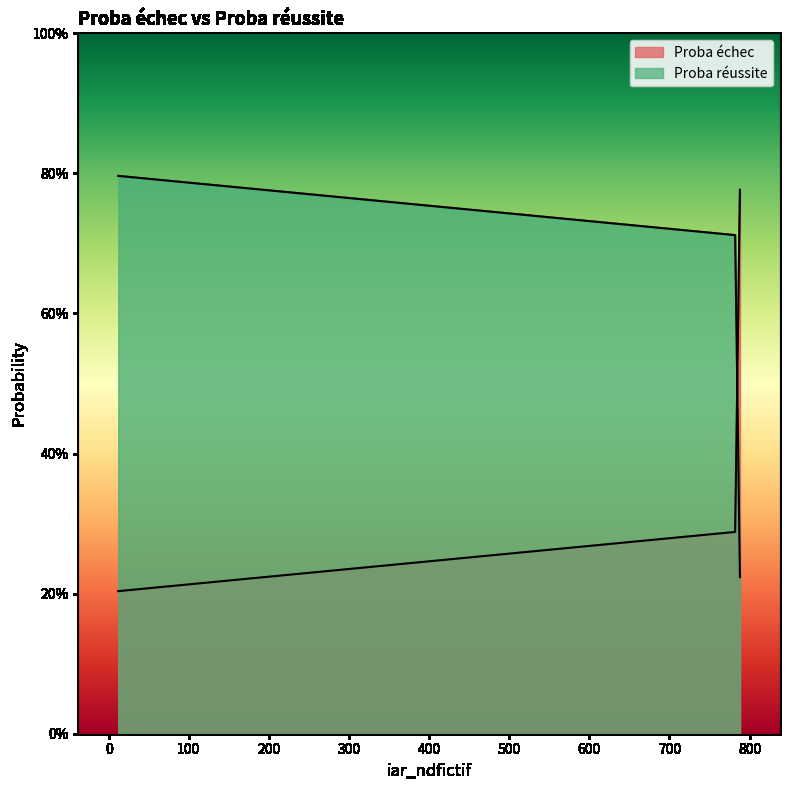

Which series has the widest spread of values?

Proba échec